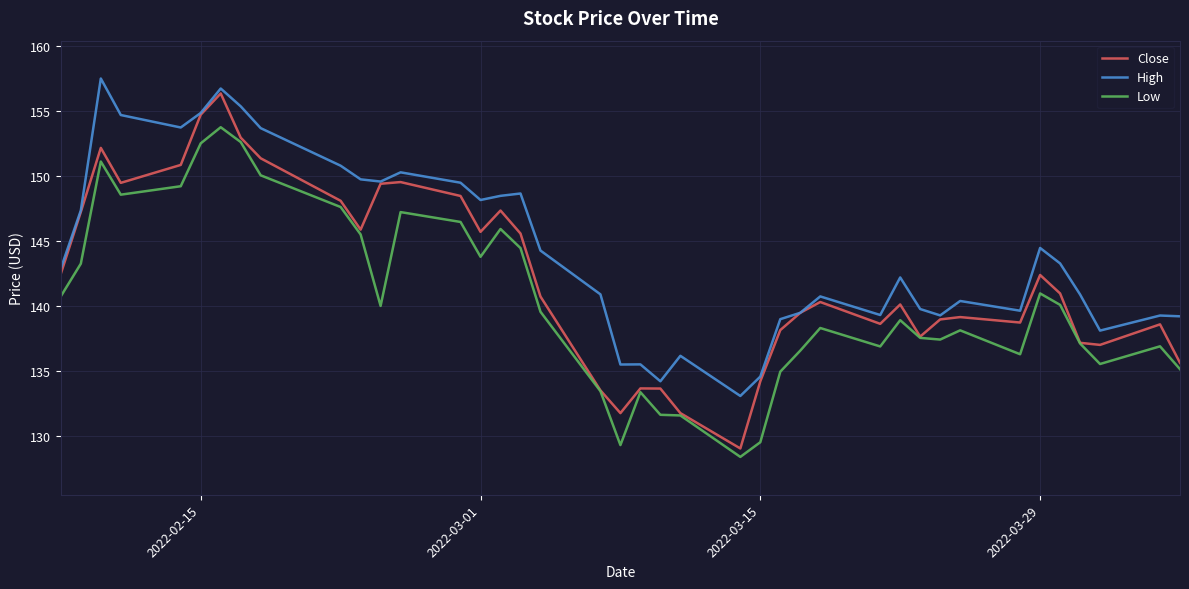

What is the minimum value shown in the chart?

128.4